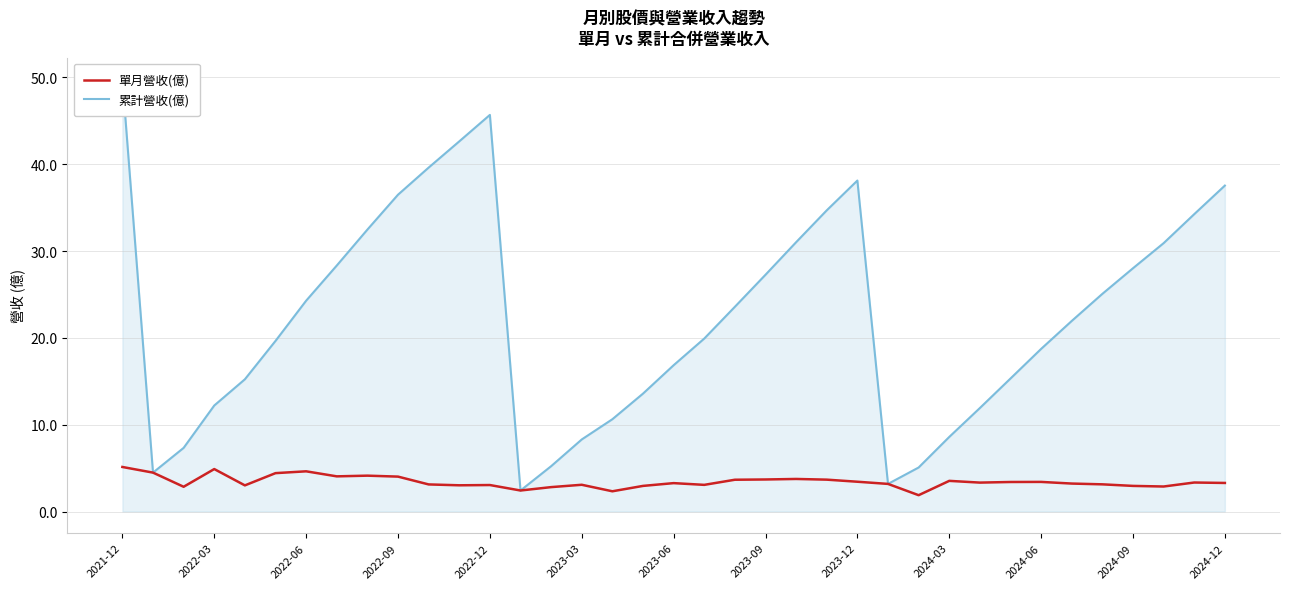

What is the minimum value for 單月營收(億)?

1.9